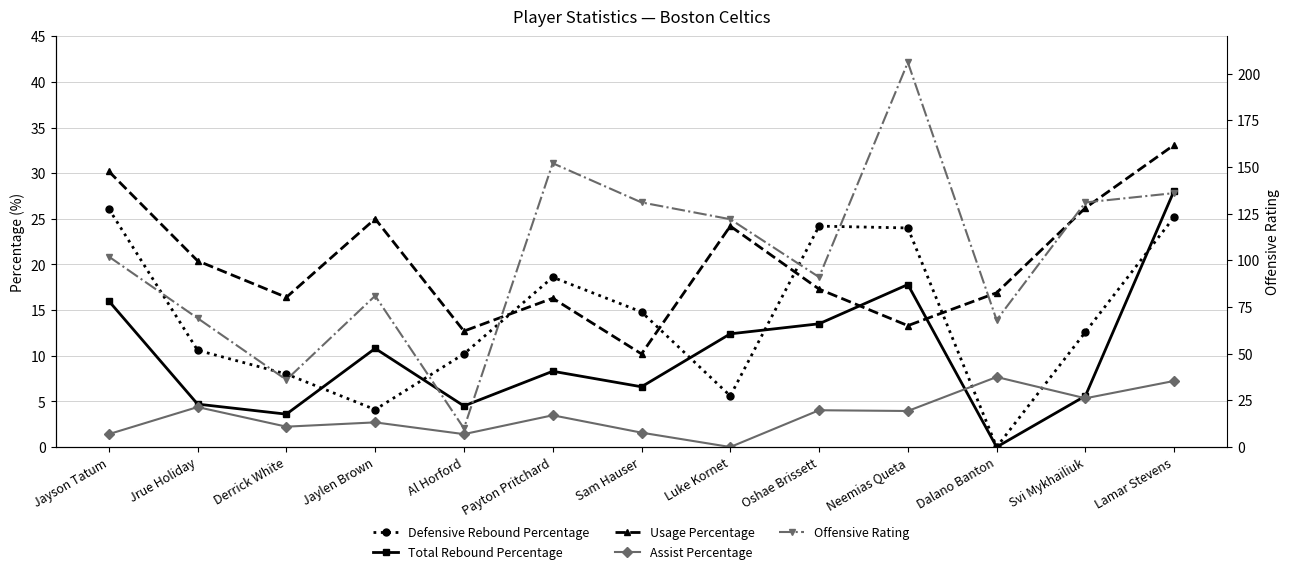

Which category has the highest value in the Usage Percentage series?

Lamar Stevens